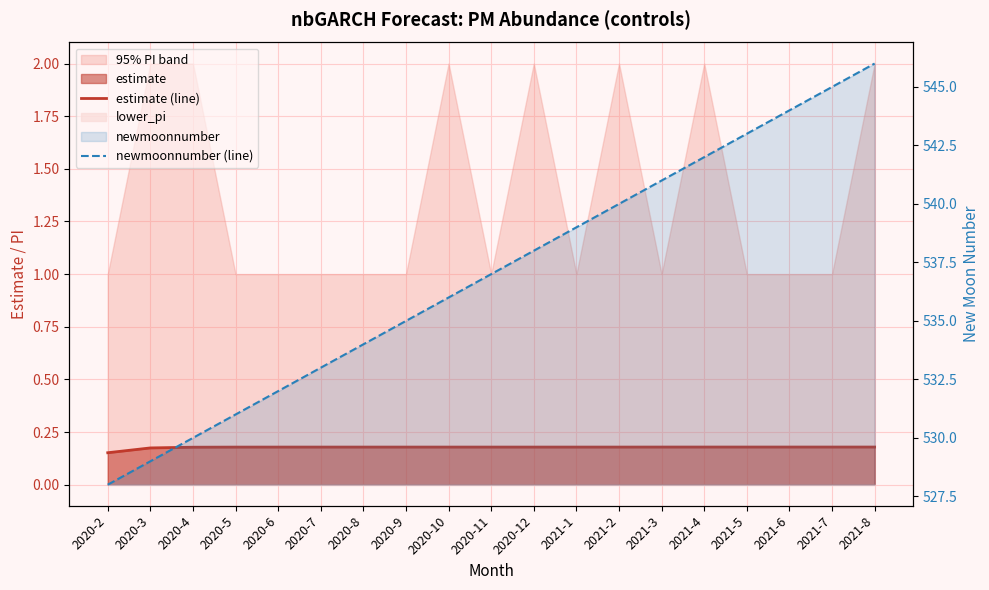

Is it true that newmoonnumber (line) equals 747.0 at 2021-1?

False